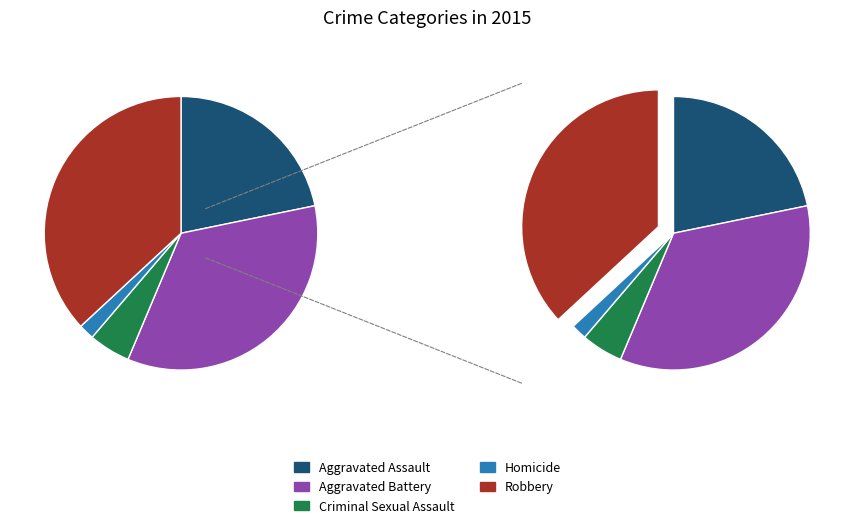

Is it true that Aggravated Assault is 9% of the pie?

False